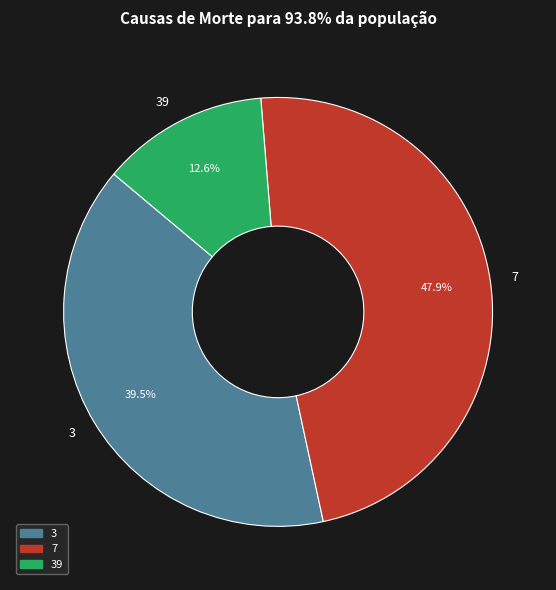

How many slices are in this pie chart?

3